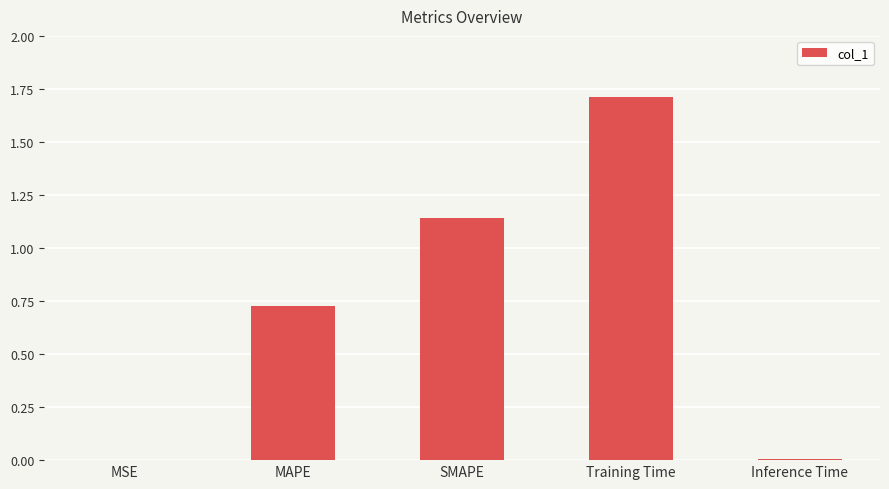

The value at Inference Time is 0.0. True or false?

True